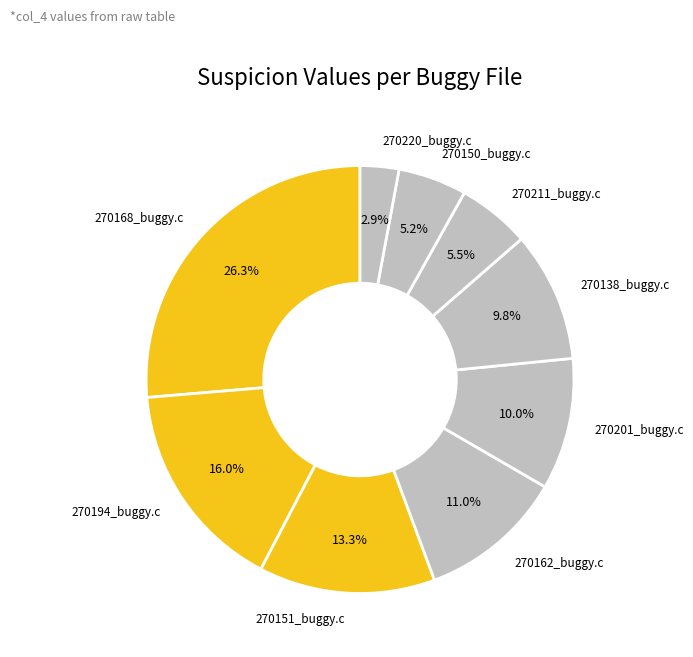

To the nearest percent, what is the combined percentage of 270138_buggy.c and 270150_buggy.c?

15%